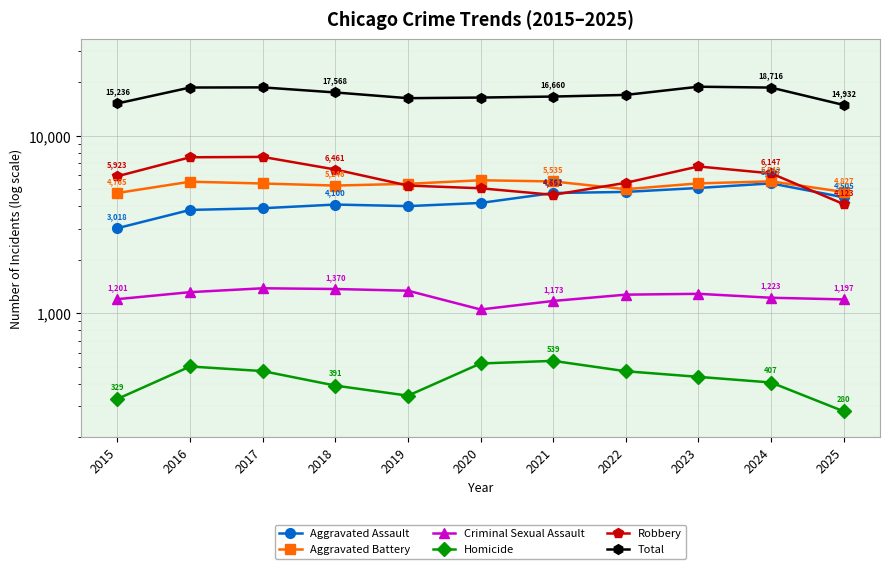

At how many categories does at least one series exceed 4462?

11